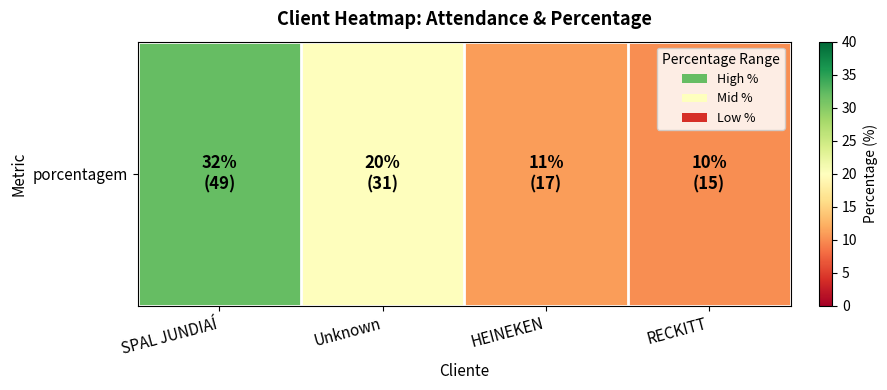

Reading right to left, what are all the values shown in this chart?

RECKITT=10	HEINEKEN=11	Unknown=20	SPAL JUNDIAÍ=32